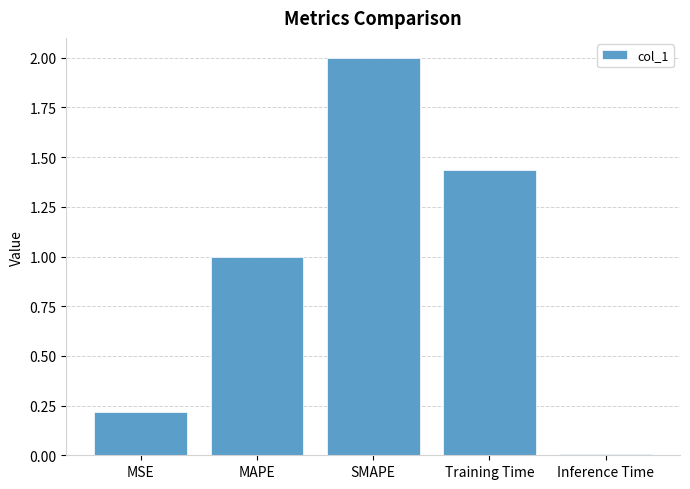

What is the average value?

0.9